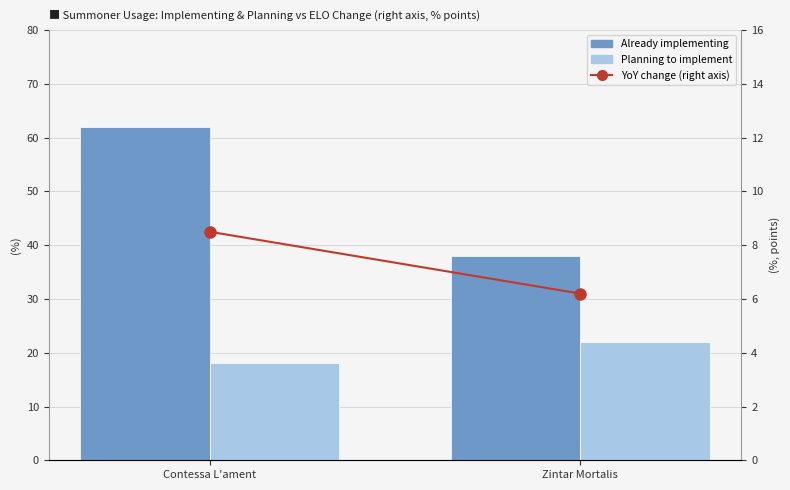

Between Contessa L'ament and Zintar Mortalis, which series saw the biggest shift?

Already implementing